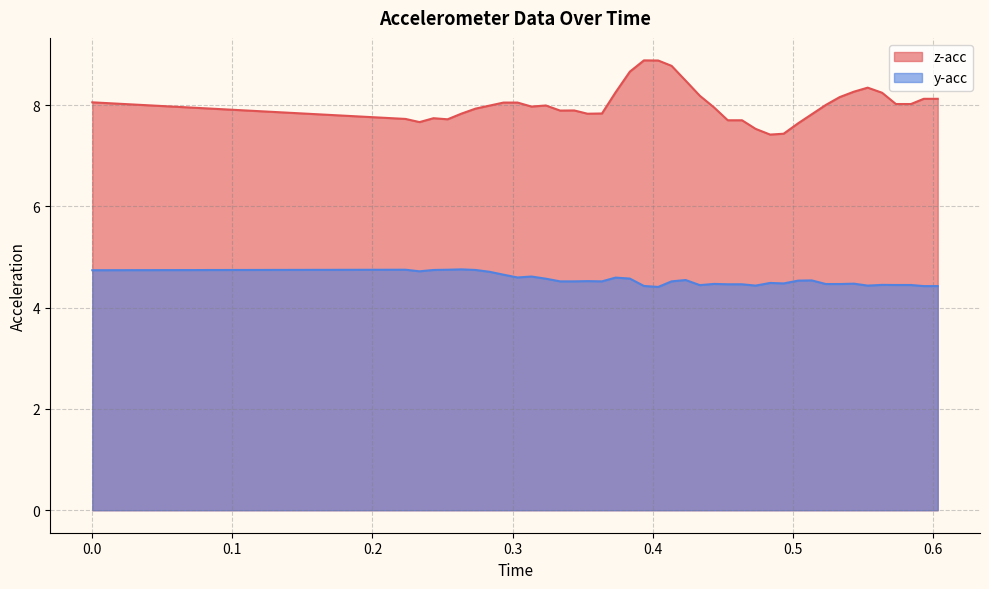

At how many categories does at least one series exceed 6?

40